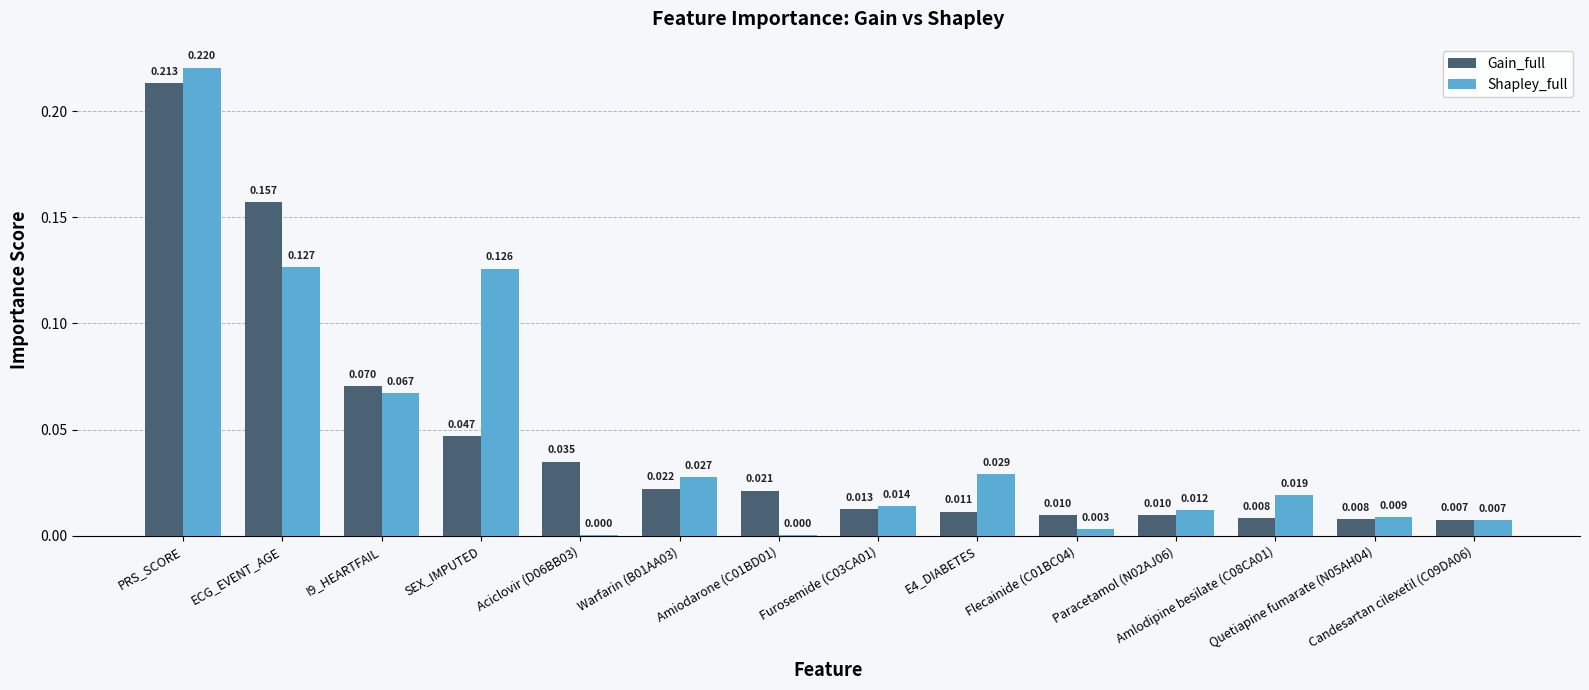

What is the sum of all Shapley_full values?

0.7